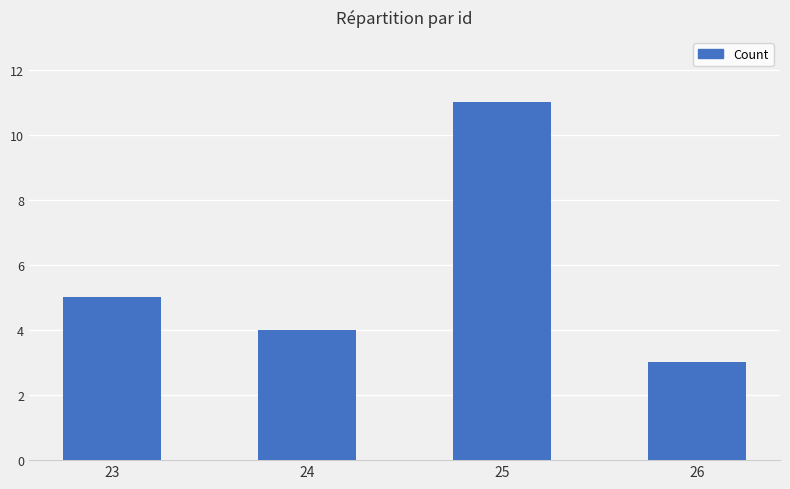

What is the change in value from 25 to 26?

-8